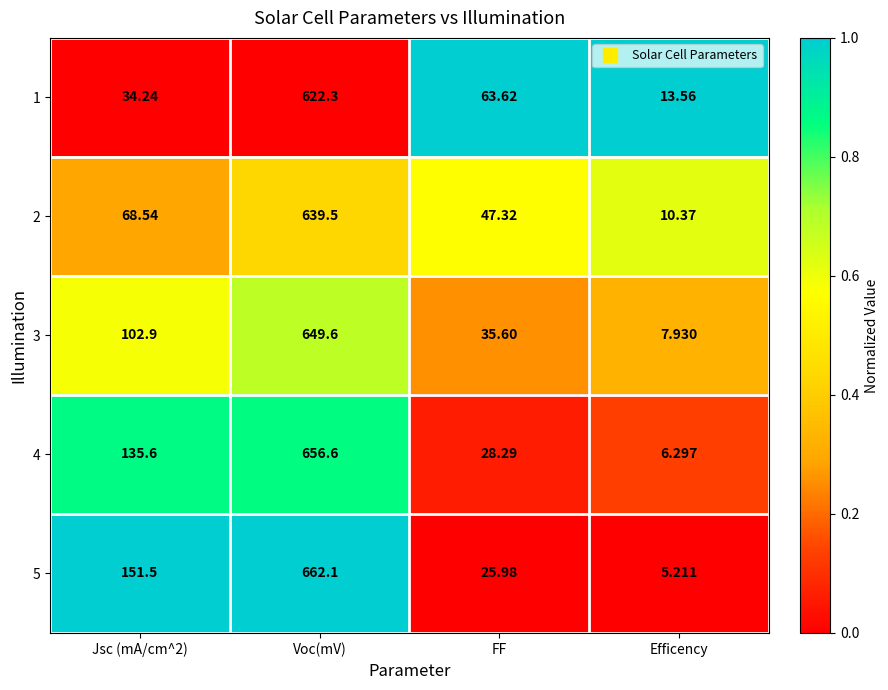

Which series has the largest total across all categories?

5